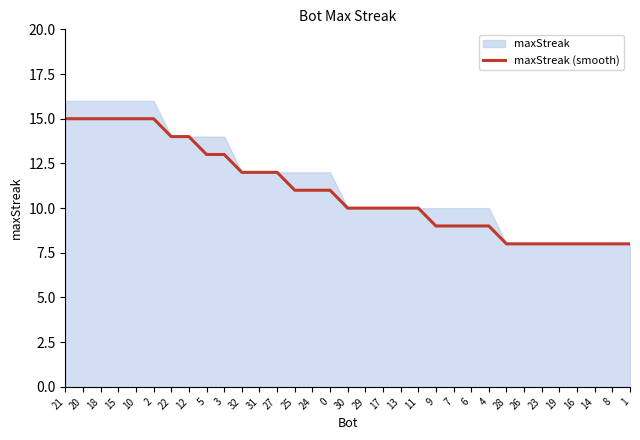

Count the number of categories in the chart.

33